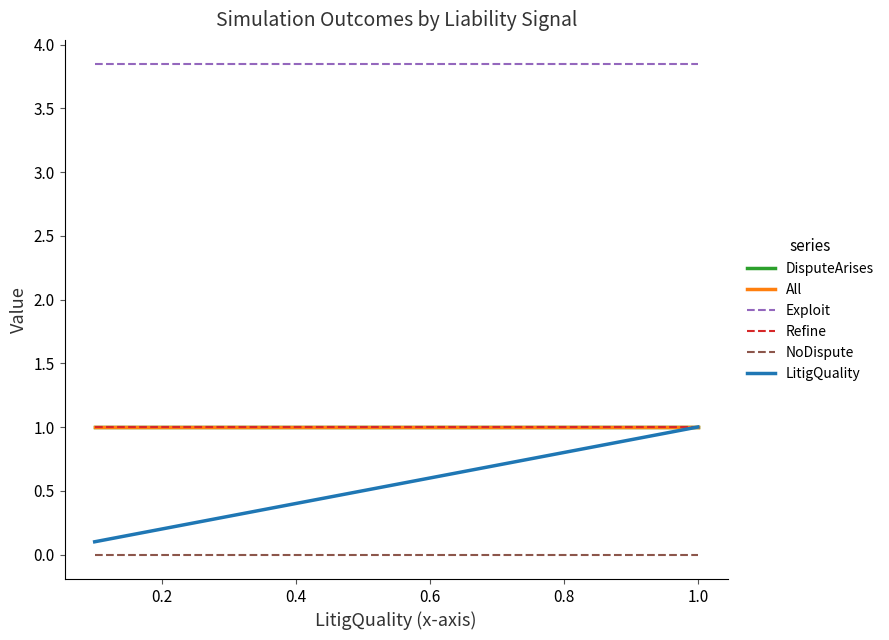

What is the sum of all LitigQuality values?

7.3